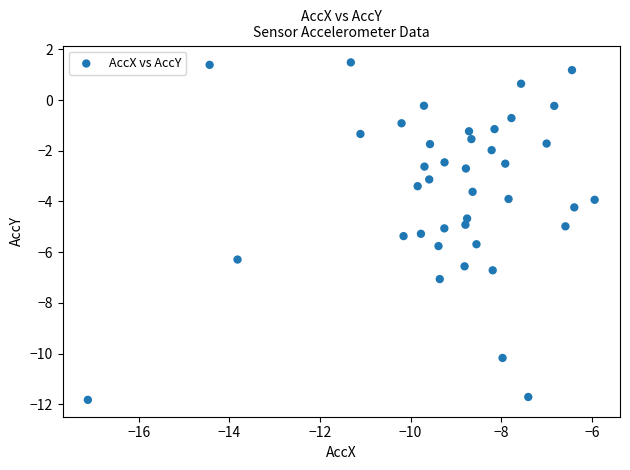

What is the range of Y values (max minus min)?

13.3